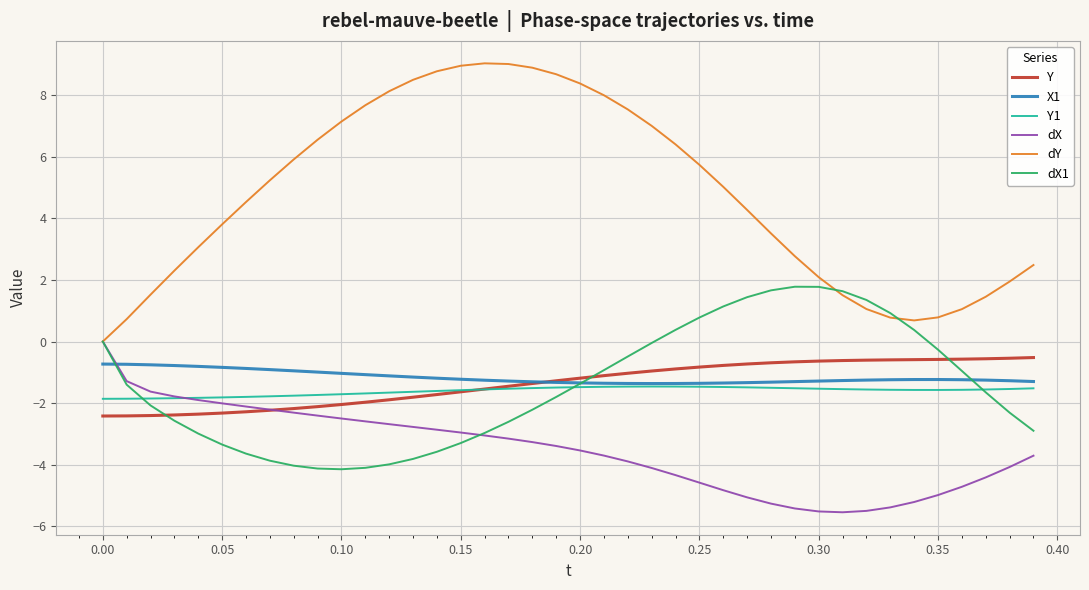

Which series has the largest total across all categories?

dY